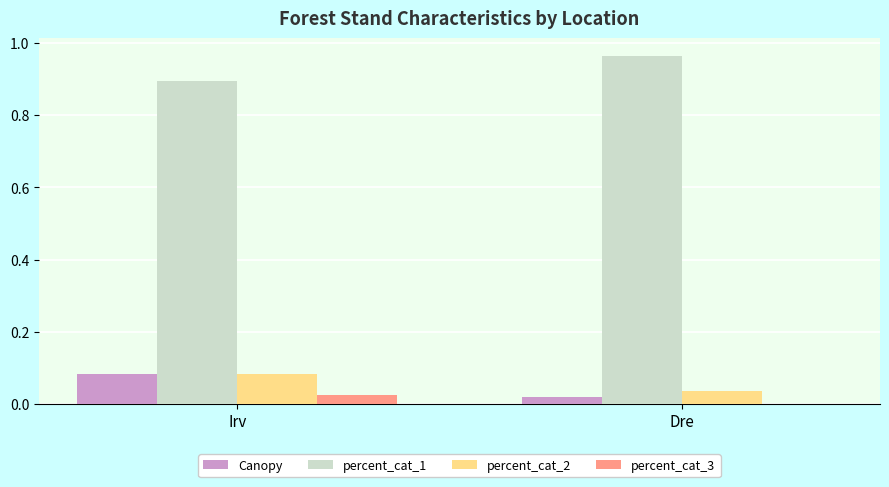

True or false: percent_cat_2 has a value of 0.0 at Dre.

True